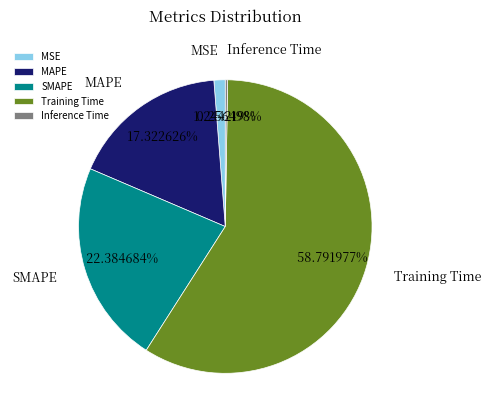

Between MAPE and Training Time, which is larger?

Training Time